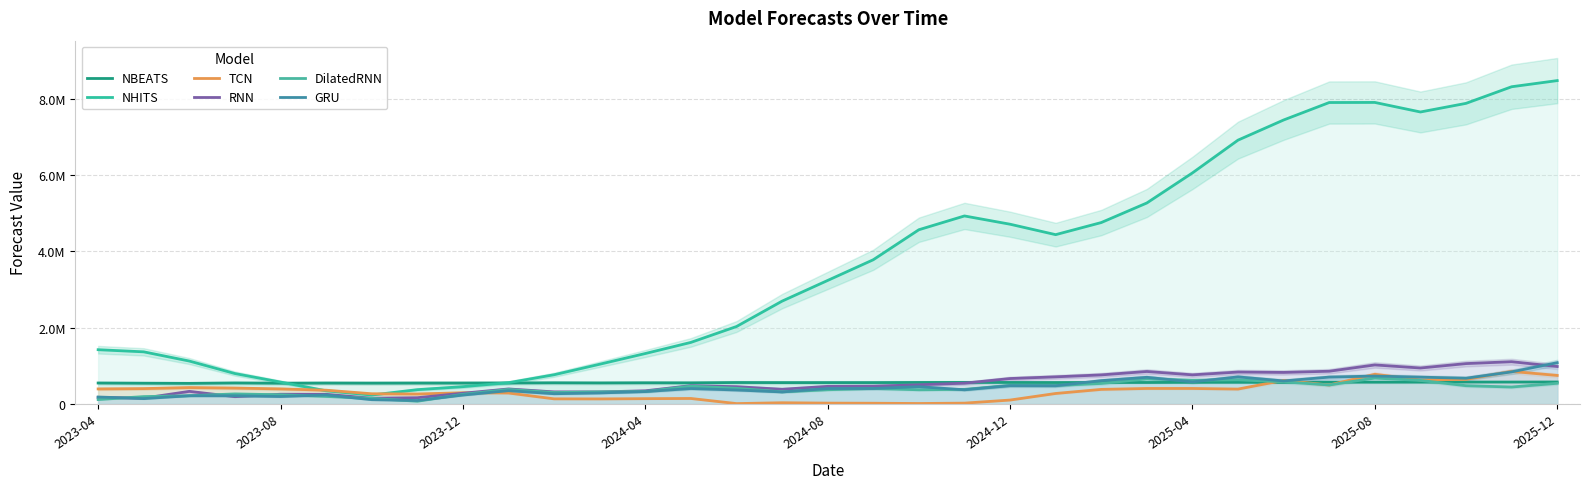

Reading left to right, what are all the values shown in this chart?

NBEATS: 547445.8	541959.2	538011.4	548922.8	542314.1	546989.0	544951.2	547077.9	547111.1	548290.5	552961.8	549669.4	553265.4	551639.8	560512.0	558366.2	558767.9	558735.8	562099.2	563202.5	562012.3	560284.6	561698.8	561246.6	565118.6	565561.6	563952.6	570359.6	568557.8	570113.6	572738.7	572729.4	574375.3
NHITS: 1420048.6	1364166.6	1122777.0	795540.2	572415.8	344251.9	232489.2	373539.7	452143.0	555795.5	764206.4	1039774.9	1320029.9	1611393.9	2027041.6	2692230.0	3234345.0	3776460.5	4562362.5	4923742.0	4707179.5	4433813.0	4750637.0	5263445.0	6050987.5	6909855.5	7437466.0	7894901.5	7897227.0	7647008.5	7873034.5	8307934.0	8469145.0
TCN: 392815.2	401392.6	428268.7	415250.4	393220.2	359592.4	265908.0	260111.2	292838.9	285591.4	132715.3	130944.0	137926.6	142486.1	8490.6	30770.4	20875.2	17957.6	11014.7	20496.4	101196.0	273410.8	380395.9	404470.7	404480.3	388738.6	615594.6	495402.4	776217.9	625771.4	642988.1	852262.1	745566.3
RNN: 170386.3	151681.1	328946.3	189758.4	253784.4	251605.5	149511.8	163103.0	279862.1	391798.2	315232.8	314347.9	343443.0	477685.1	451090.1	384157.2	459608.8	464409.8	501334.7	543496.8	665000.9	709355.5	760170.8	849765.9	761426.1	835115.0	824913.4	856278.9	1021391.0	940845.9	1056267.0	1105979.0	979904.4
DilatedRNN: 114397.2	191868.5	214657.5	262296.1	239369.7	196185.1	144382.0	70468.9	250669.7	378483.6	297902.3	315801.5	324701.2	465571.4	408824.0	316677.8	371502.2	405104.7	370235.8	380746.1	486313.5	483182.6	536127.1	656075.8	618304.4	631099.9	579043.8	496079.4	677482.6	615196.1	477179.1	442372.5	540443.8
GRU: 181518.0	139364.7	213993.0	212334.9	193882.9	233588.1	111150.5	89384.1	232190.2	346782.7	267081.8	287427.4	323463.2	403091.8	364746.7	314171.4	403032.2	404284.0	451359.6	370495.3	477881.0	475555.5	609706.0	697501.0	577151.4	708298.4	602093.9	702759.5	729837.1	701060.5	673311.4	839282.1	1080330.2